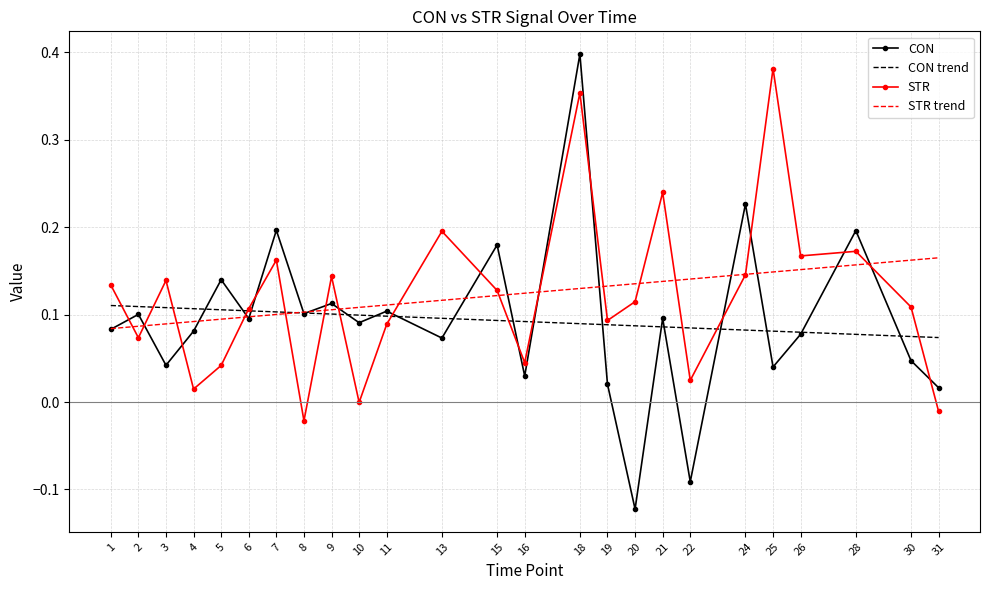

Which series has the largest range (max minus min)?

CON